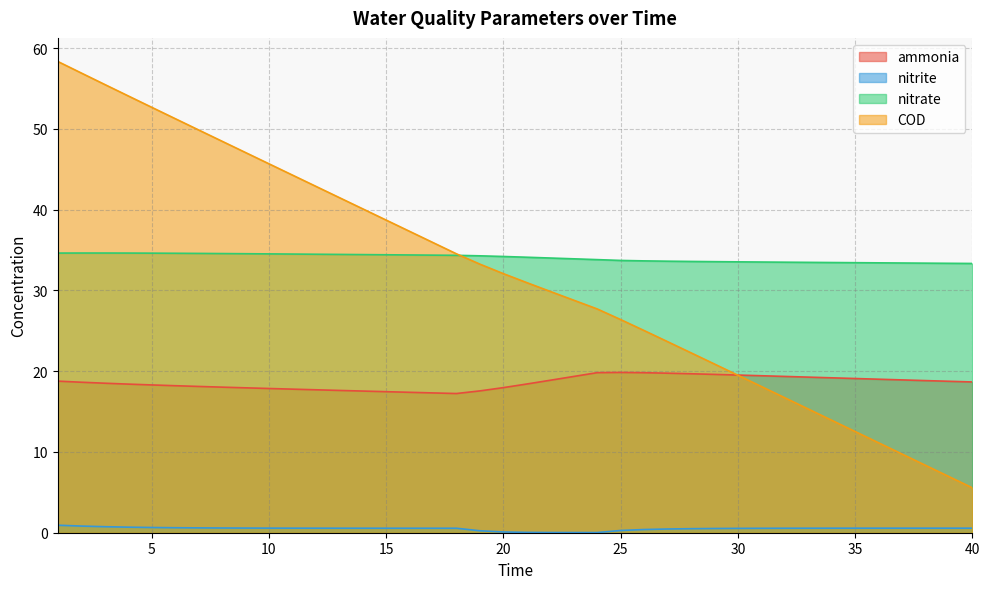

Rank the series at 13 from highest to lowest value.

COD, nitrate, ammonia, nitrite